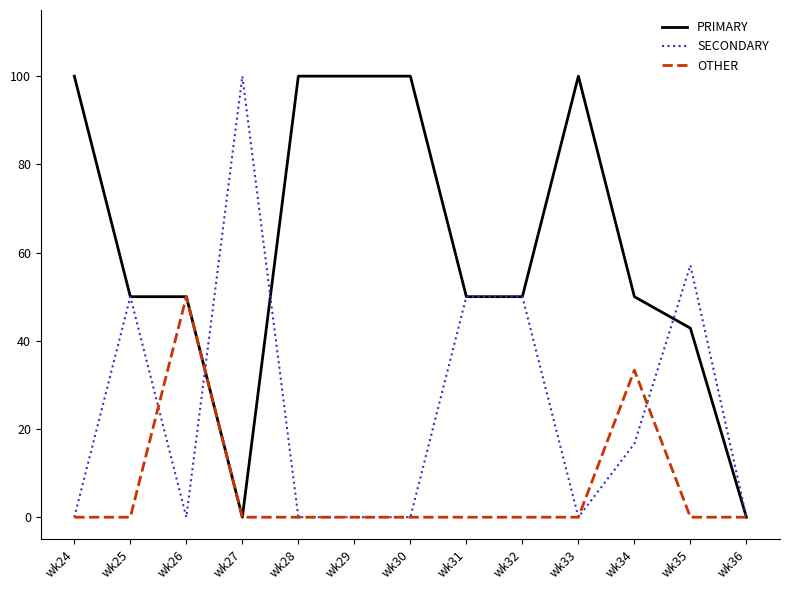

What is the average value of the PRIMARY series?

61.0